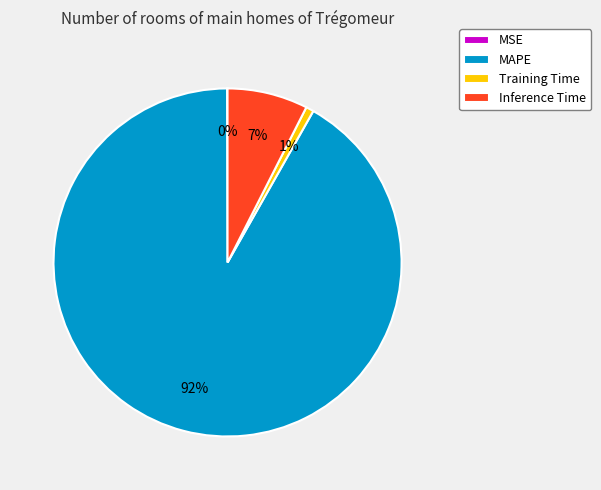

To the nearest percent, what is the average slice percentage?

25%